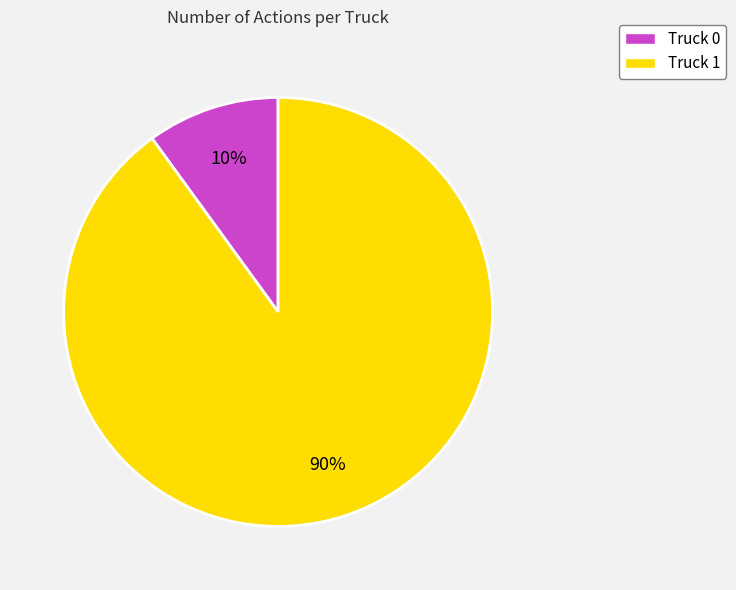

What is the largest slice in the pie chart?

Truck 1